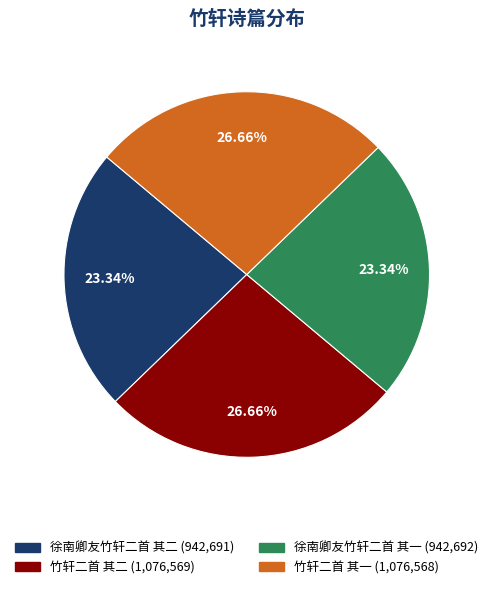

To the nearest percent, what is the combined percentage of 徐南卿友竹轩二首 其二 and 竹轩二首 其二?

50%